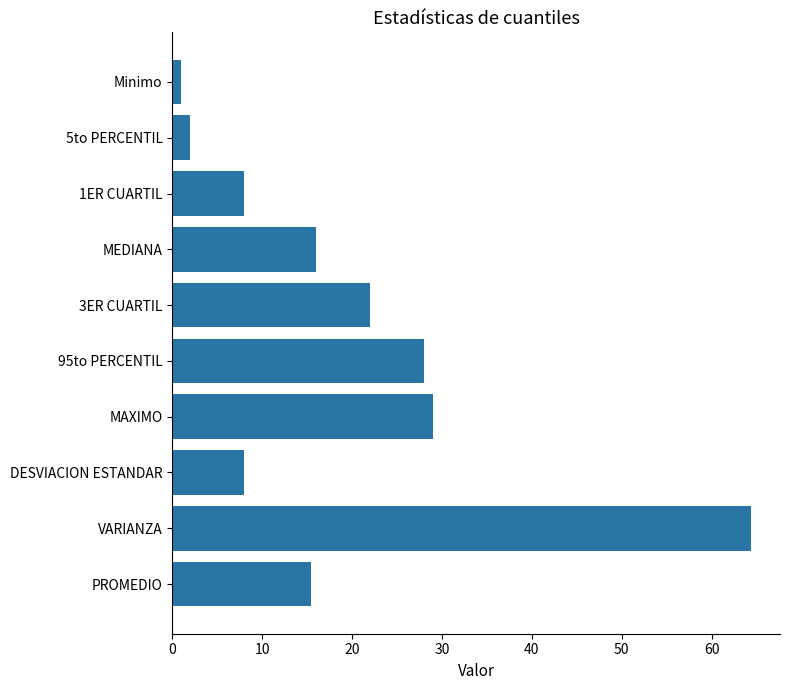

Reading top to bottom, extract all data points from this chart.

1.0	2.0	8.0	16.0	22.0	28.0	29.0	8.0	64.4	15.4